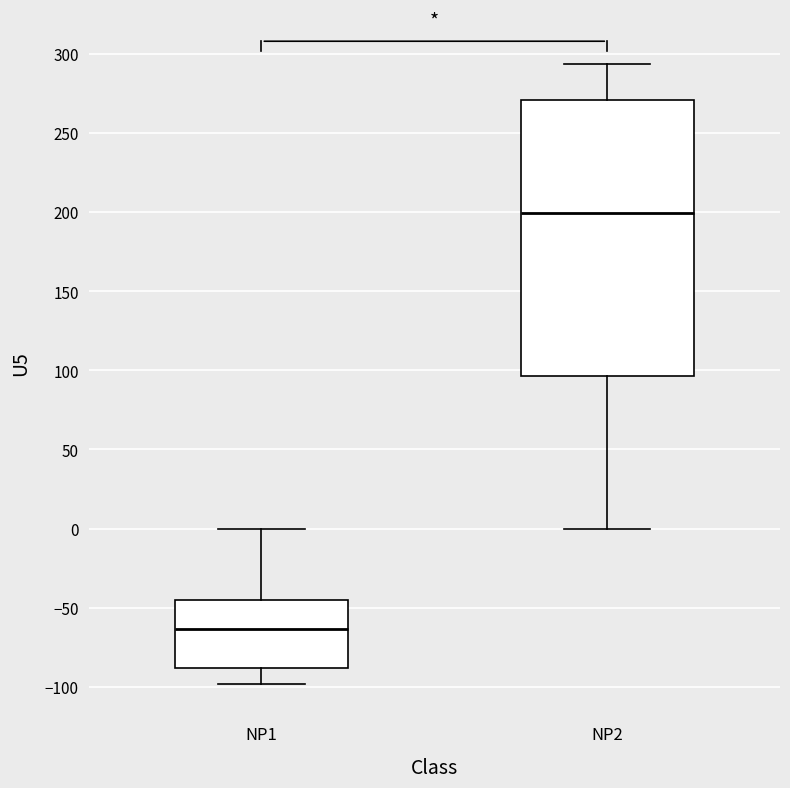

Comparing the boxes themselves (not the whiskers), which one is the tallest?

NP2